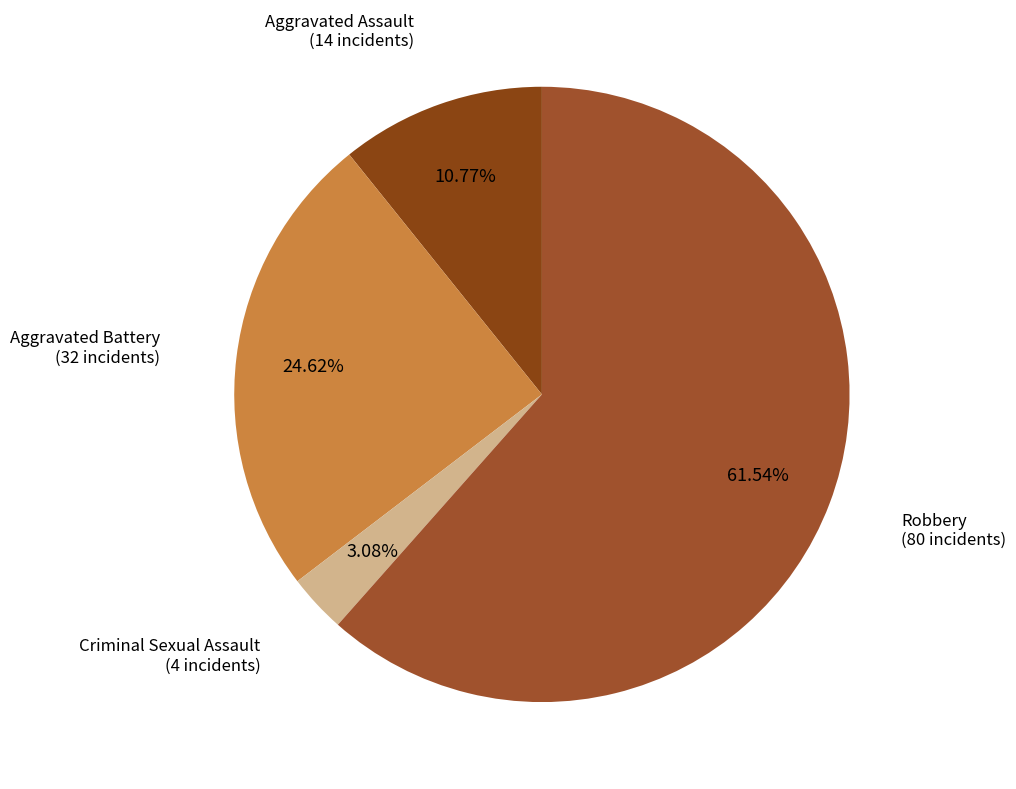

Does Criminal Sexual Assault represent more than half of the total?

No